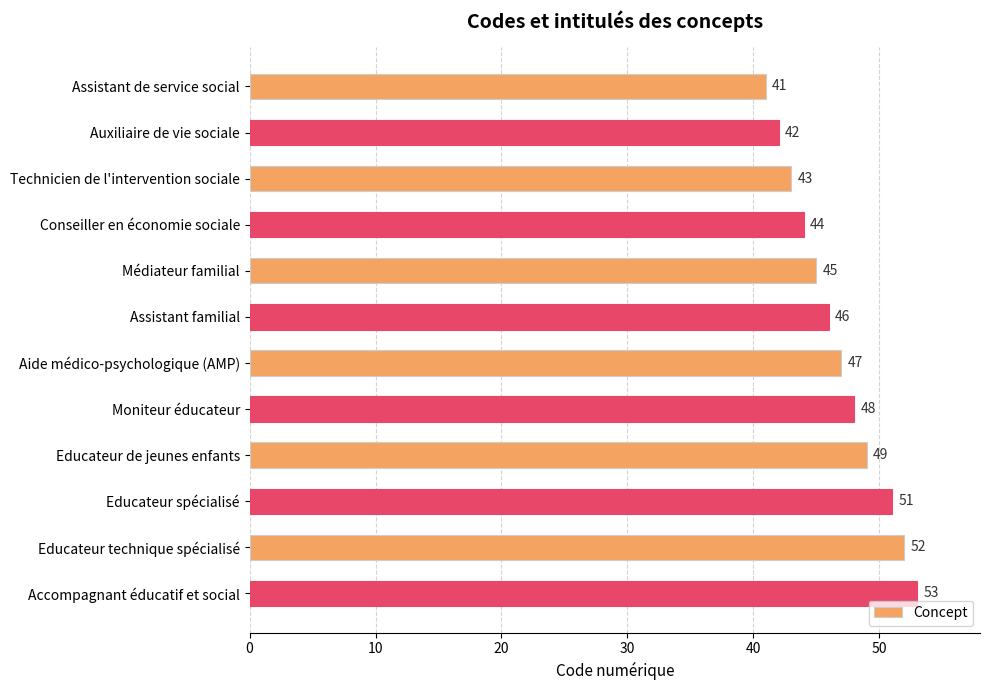

True or false: the data shows 43 at Technicien de l'intervention sociale.

True